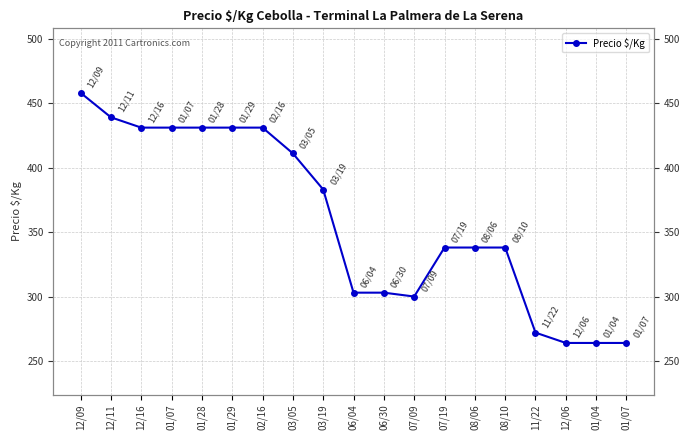

Which label corresponds to the largest value in the chart?

12/09